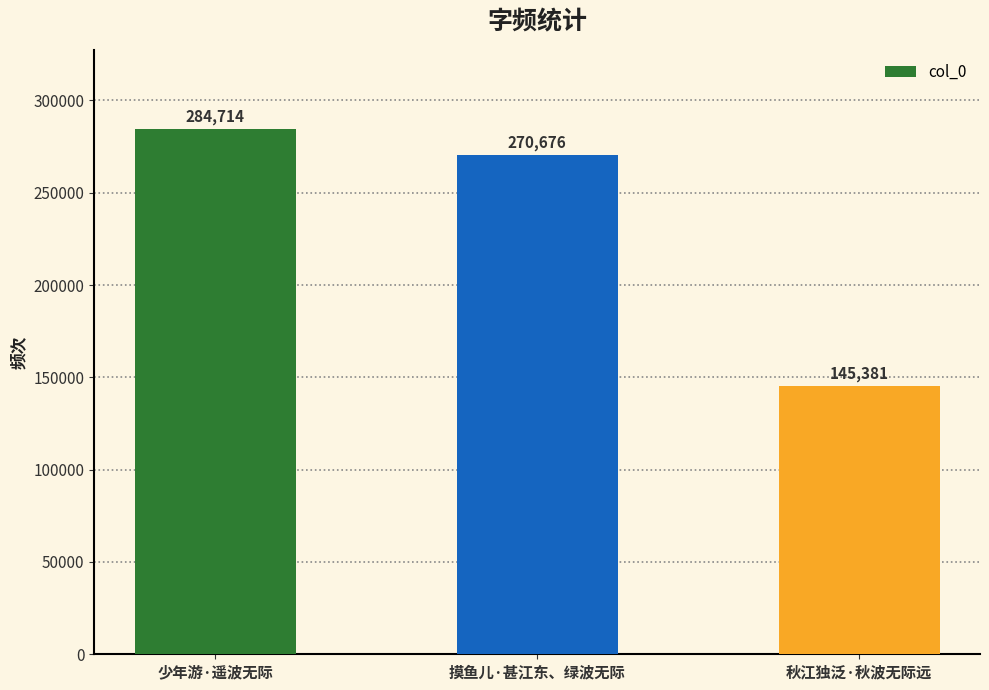

List the labels in order of value, smallest first.

秋江独泛·秋波无际远, 摸鱼儿·甚江东、绿波无际, 少年游·遥波无际